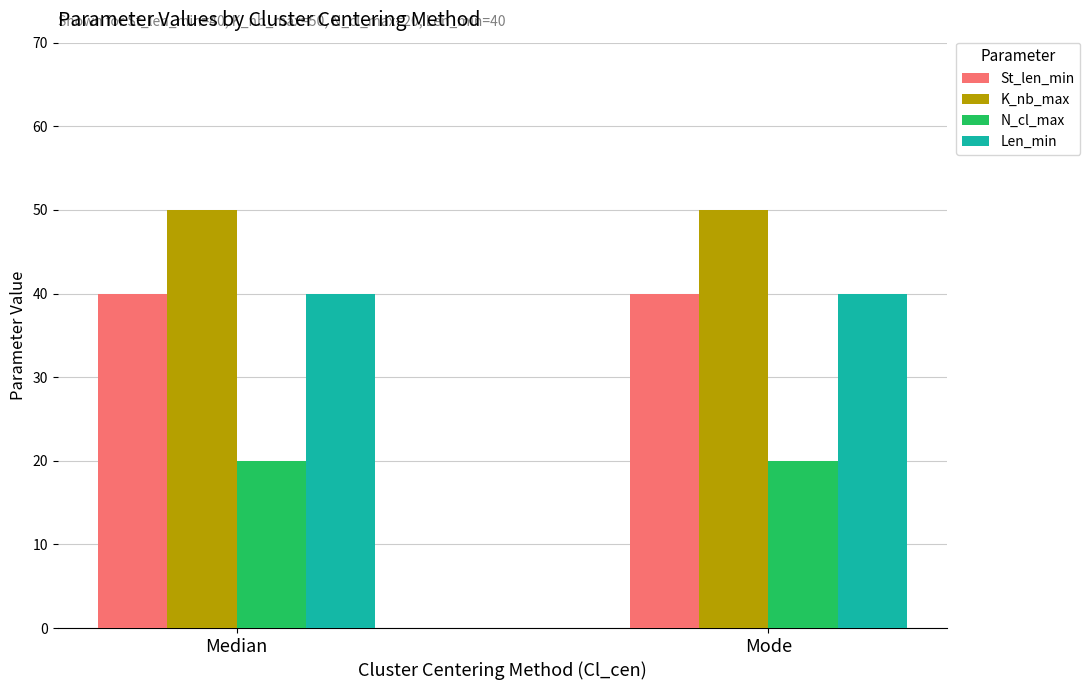

What is the label of the 1st bar from the left?

Median